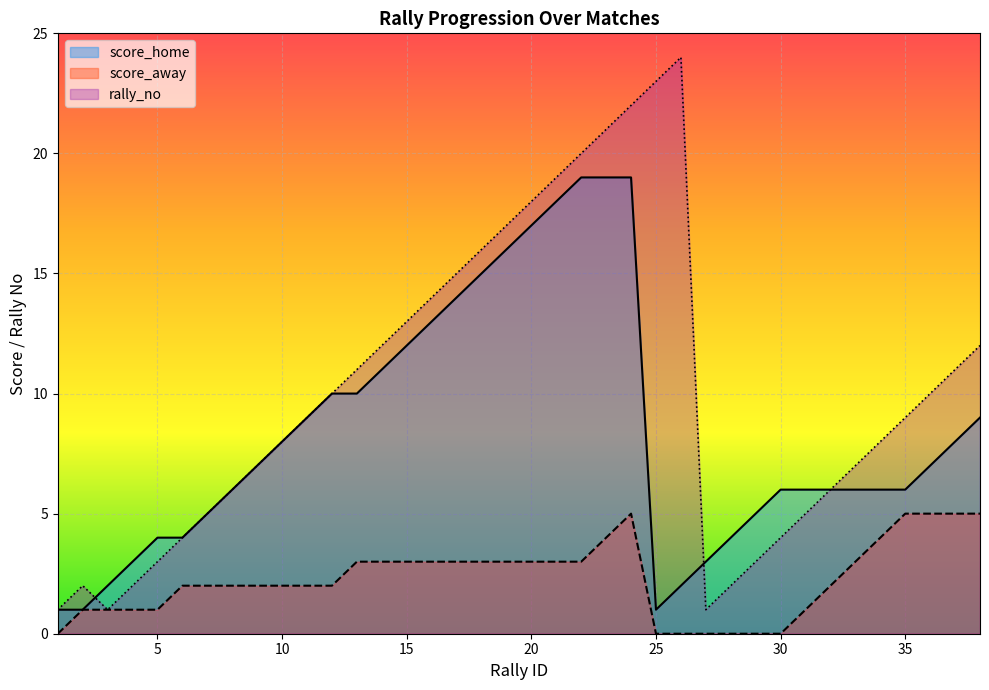

What is the sum of the score_away values at 23 and 29?

4